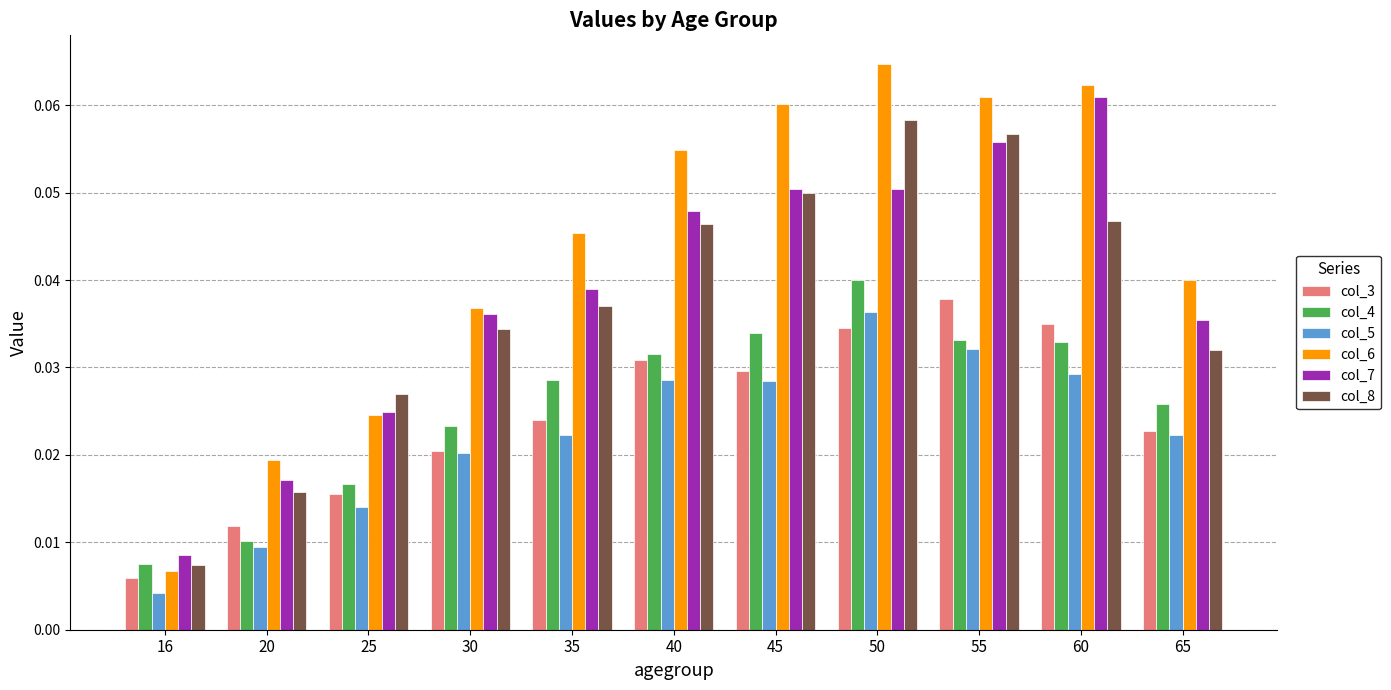

At which category is the sum across all series the highest?

50